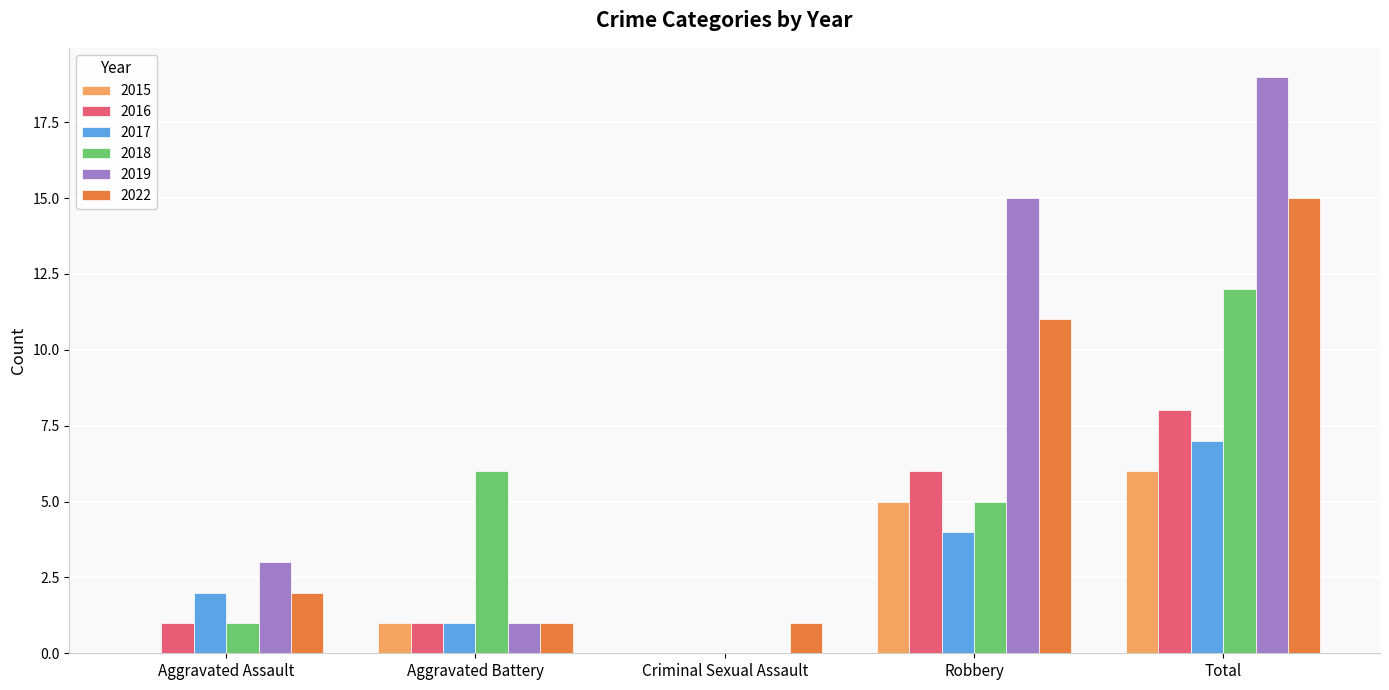

What is the difference between the 2016 values at Aggravated Assault and Total?

7